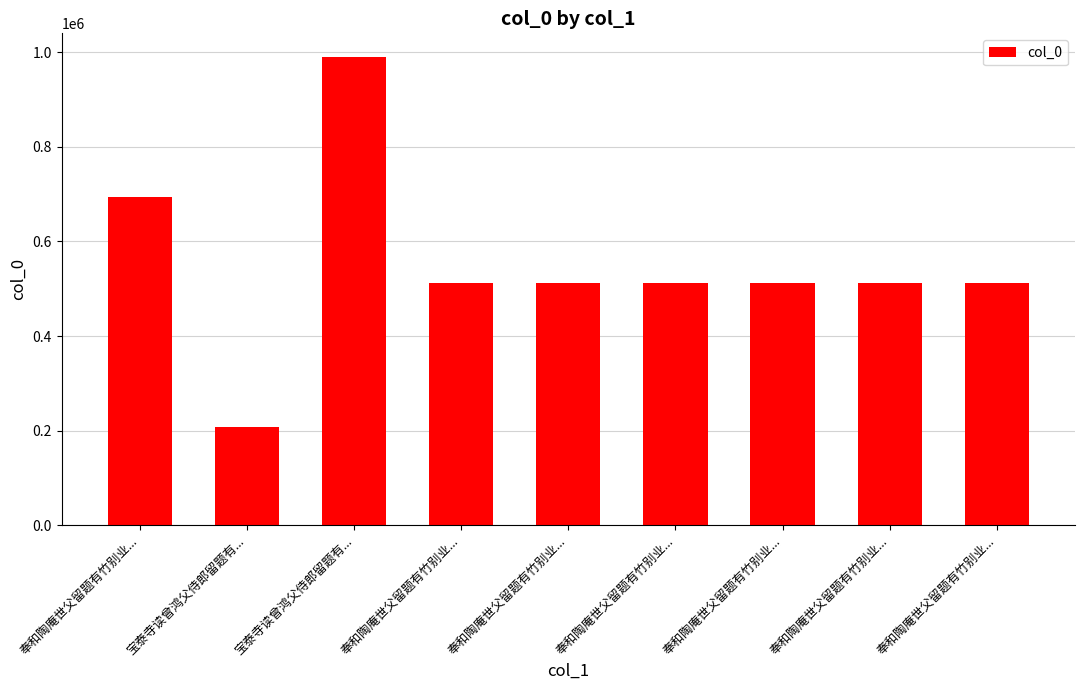

True or false: the data shows 811843 at 奉和陶庵世父留题有竹别业....

False